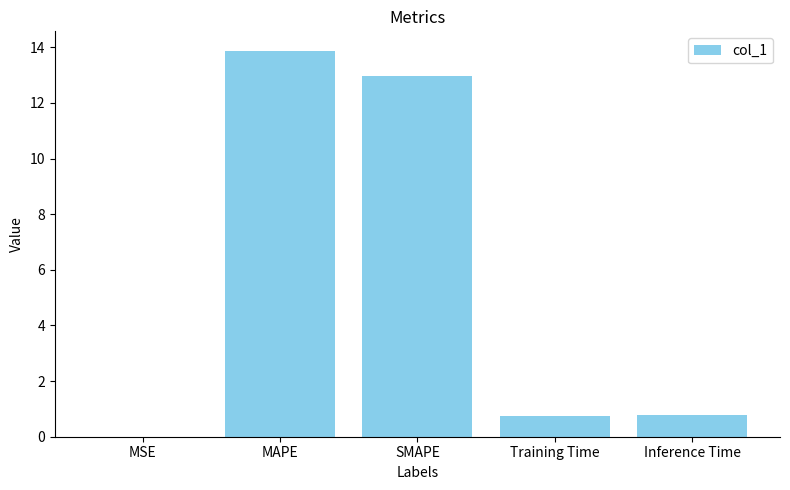

What is the change in value from MAPE to SMAPE?

-0.9